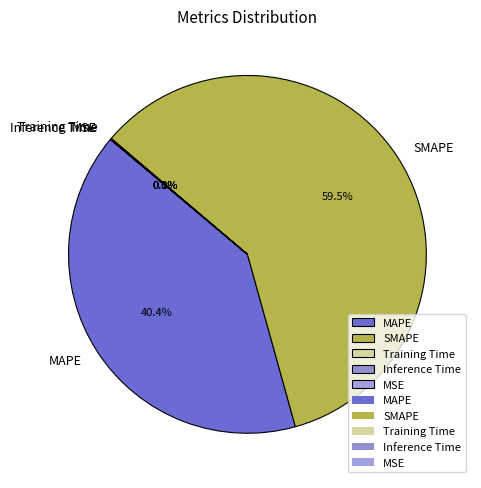

Which slice is the largest?

SMAPE